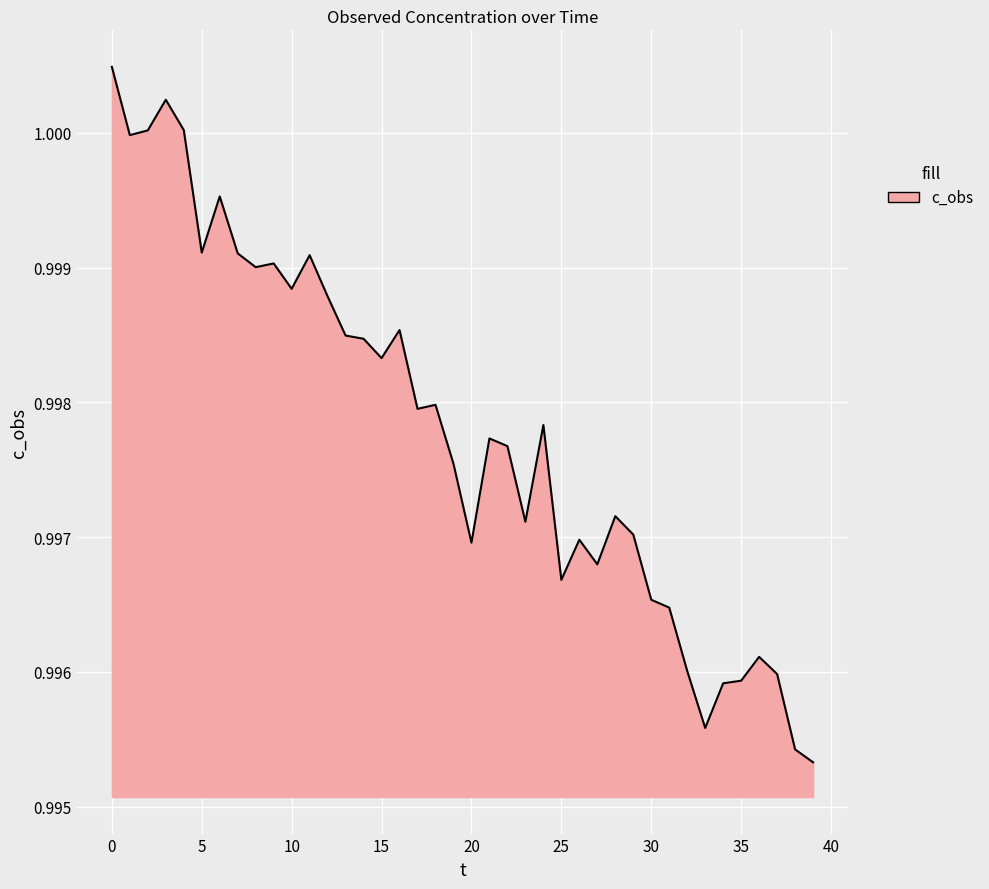

Does the chart display data point markers on the line(s)?

No